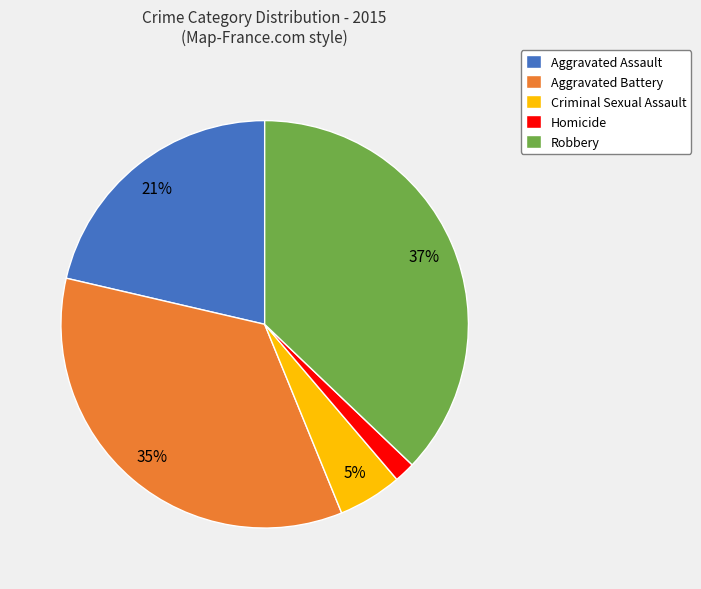

Count the number of slices in the pie.

5